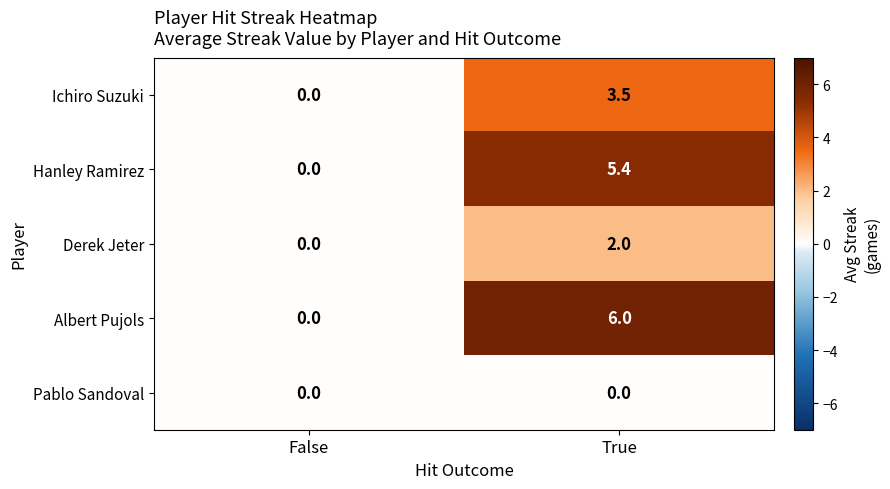

Which series has the largest total across all categories?

Albert Pujols